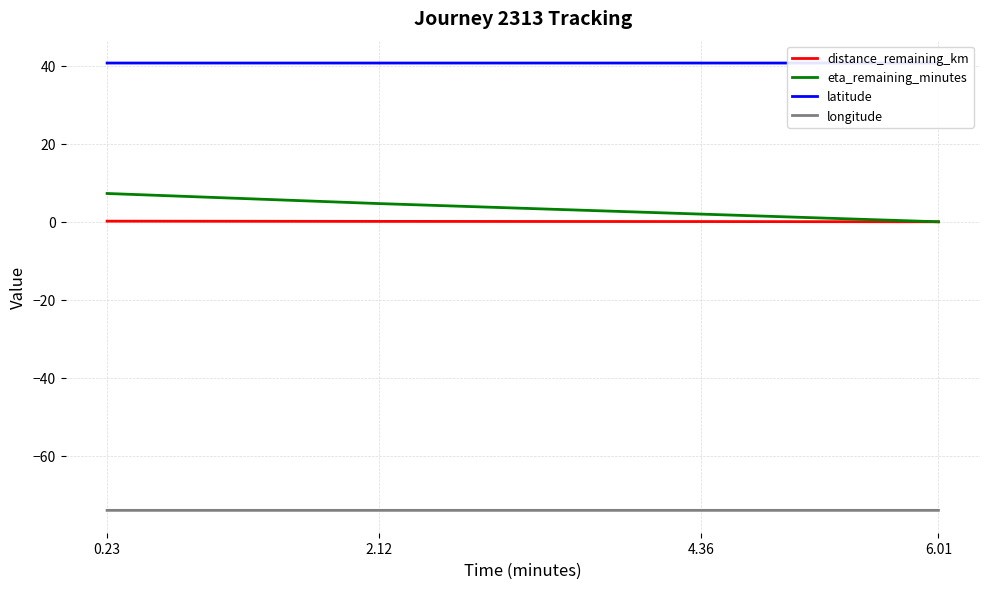

The distance_remaining_km series shows 0.2 at 0.23. True or false?

False